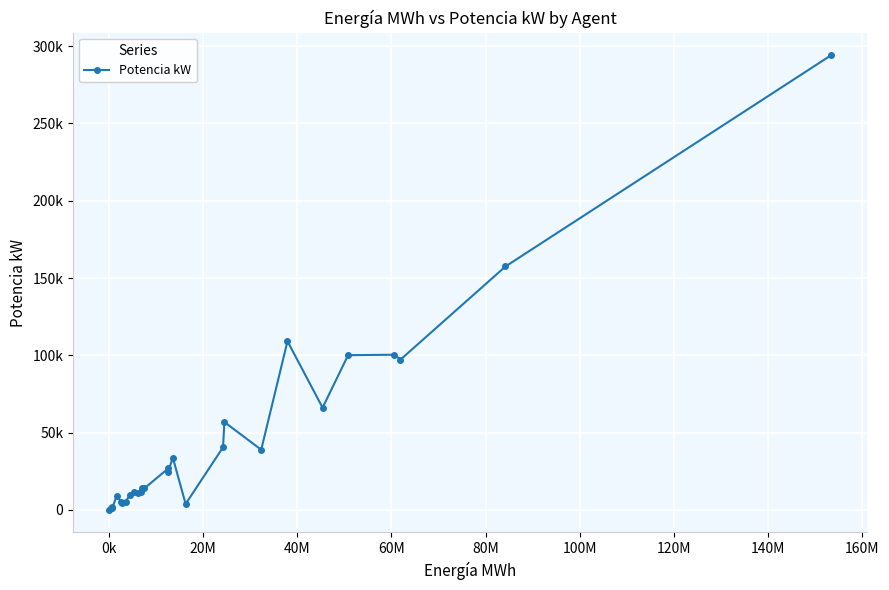

Is this an area chart (filled region under the line)?

No